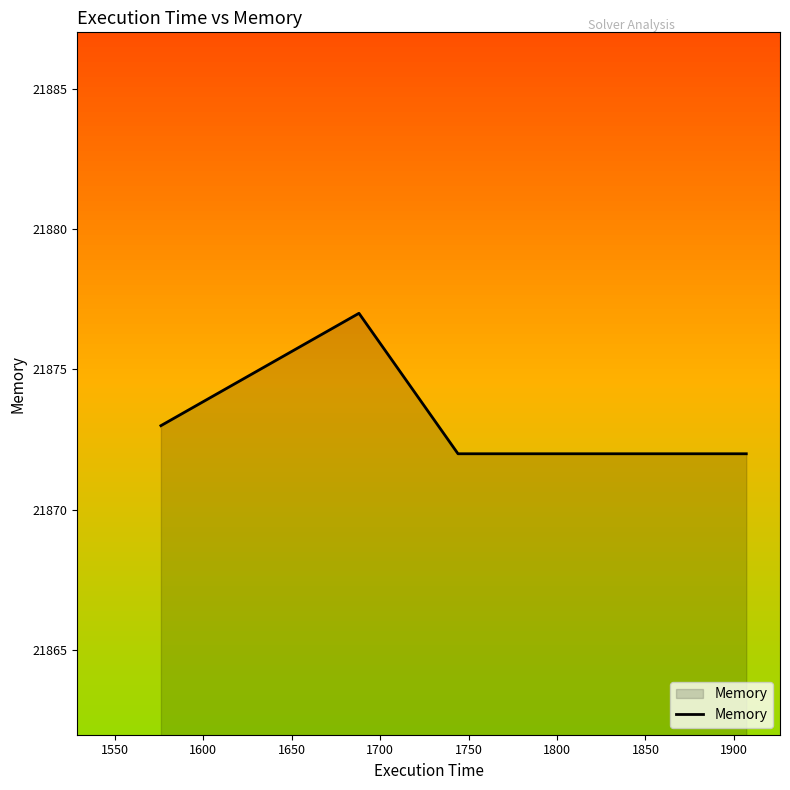

What is the maximum value shown in the chart?

21877